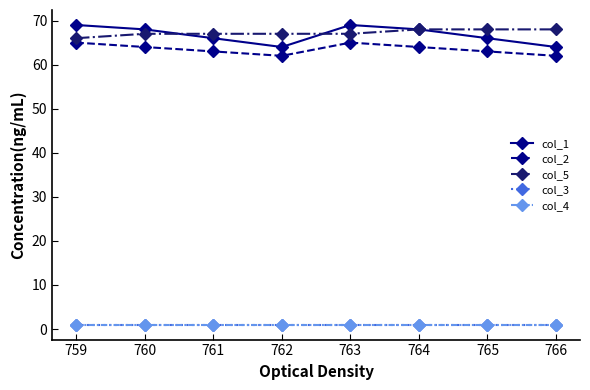

True or false: col_3 and col_2 intersect in this chart.

False